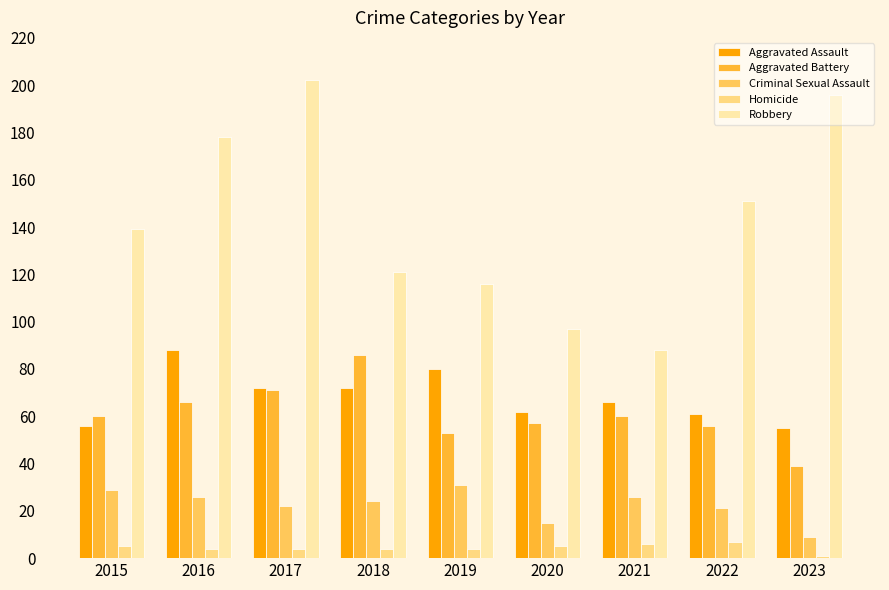

What is the value of the Homicide bar at the 9th from the left?

1